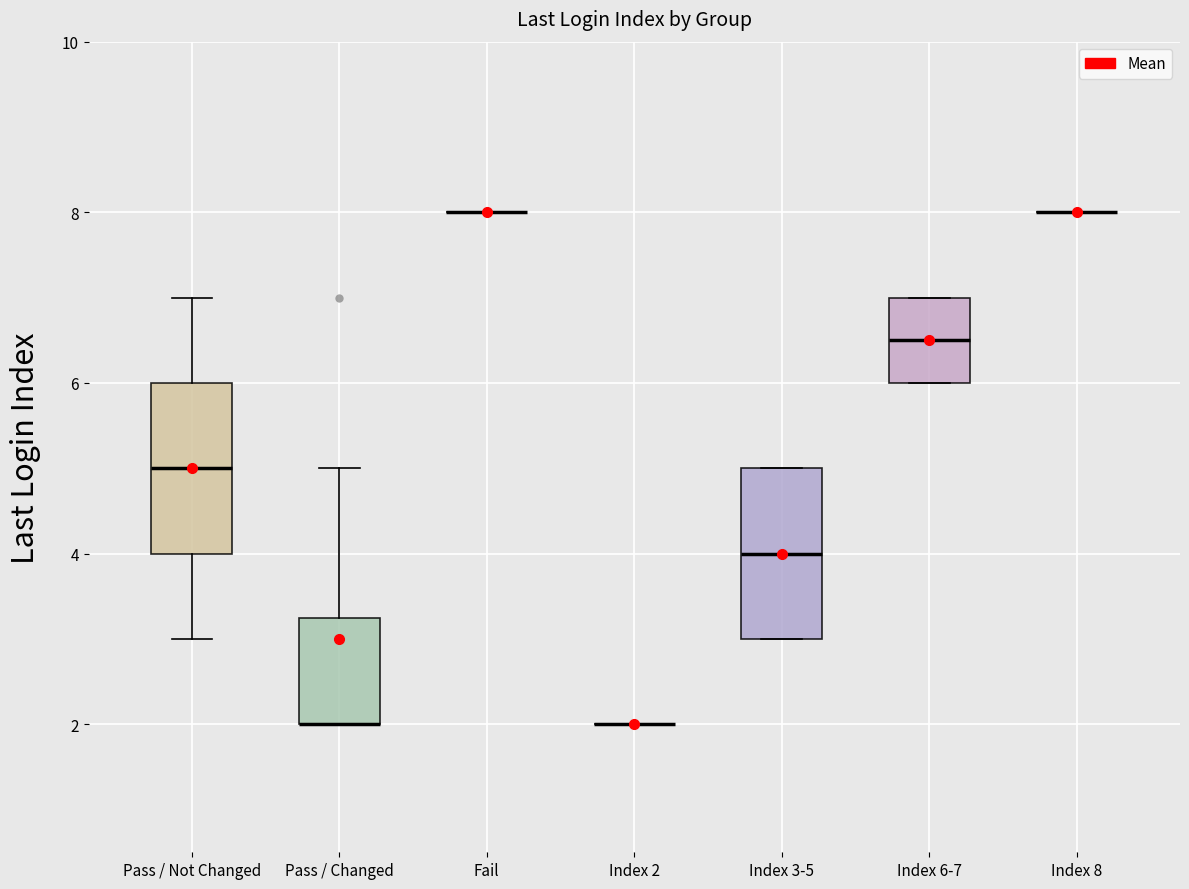

Reading left to right, transcribe this box plot: for each box, give where its median line is, the range the box spans, and where its two whiskers end, as read against the y-axis. The values are not printed on the chart, so give them approximately, as read against the axis.

Pass / Not Changed: median 5.0, box 4.0 to 6.0, whiskers 3.0 to 7.0
Pass / Changed: median 2.0 (drawn on the box's lower edge), box 2.0 to 3.2, whiskers 2.0 to 5.0
Fail: box collapsed to a line at 8.0, whiskers 8.0 to 8.0
Index 2: box collapsed to a line at 2.0, whiskers 2.0 to 2.0
Index 3-5: median 4.0, box 3.0 to 5.0, whiskers 3.0 to 5.0
Index 6-7: median 6.6, box 6.0 to 7.0, whiskers 6.0 to 7.0
Index 8: box collapsed to a line at 8.0, whiskers 8.0 to 8.0